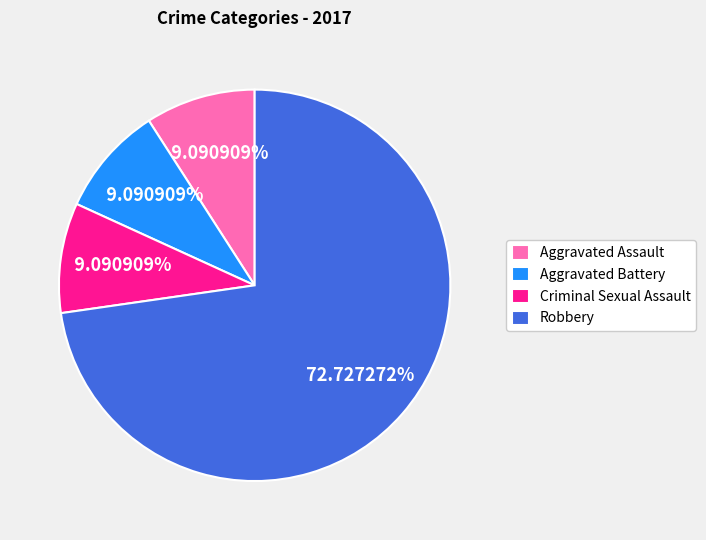

To the nearest percent, what percentage of the pie is Robbery?

73%